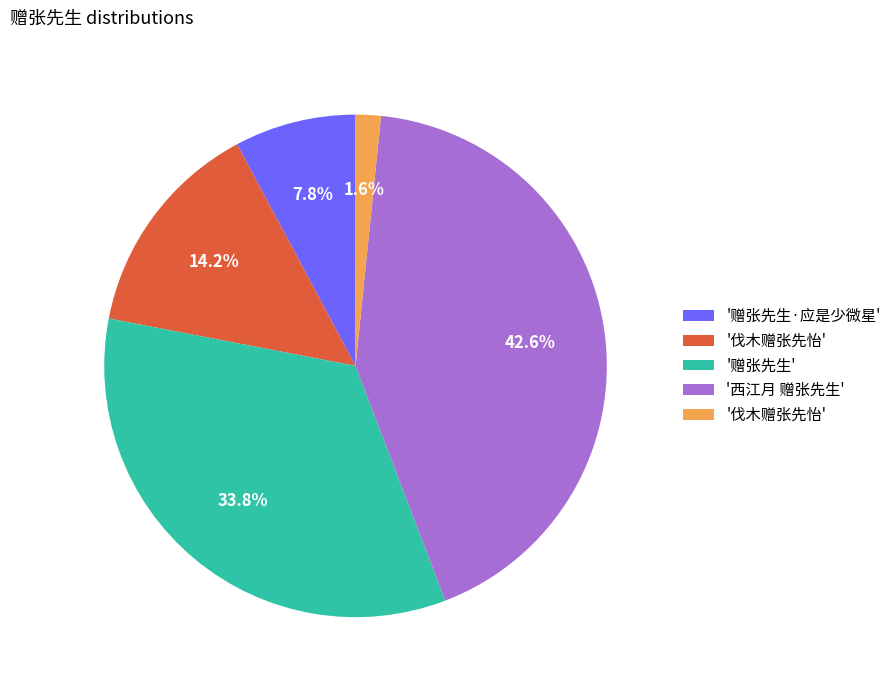

Is there any slice that represents more than half of the pie?

No